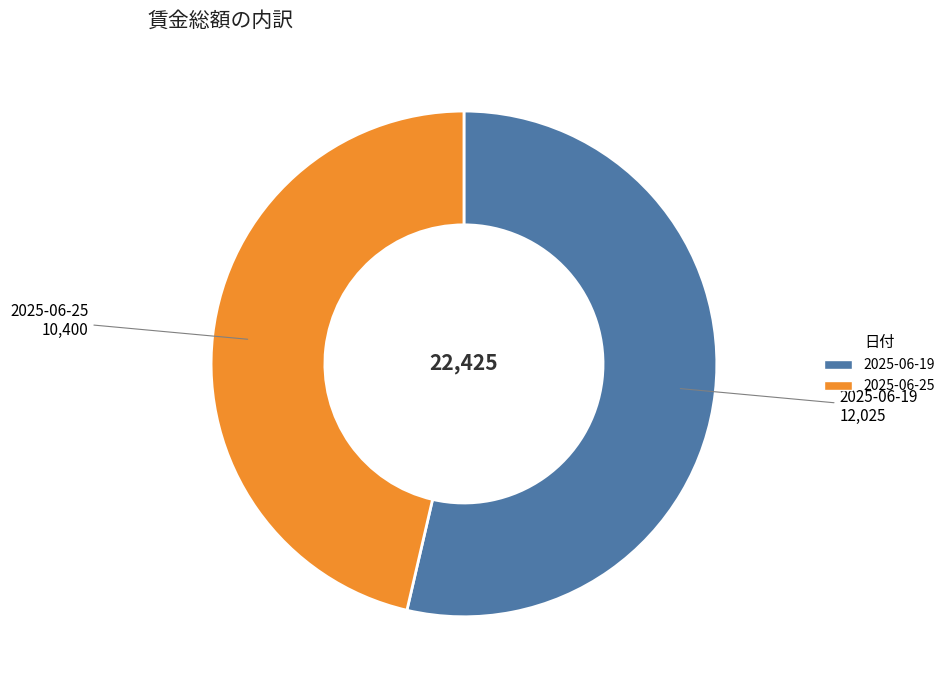

Which category has the smallest portion of the pie?

2025-06-25